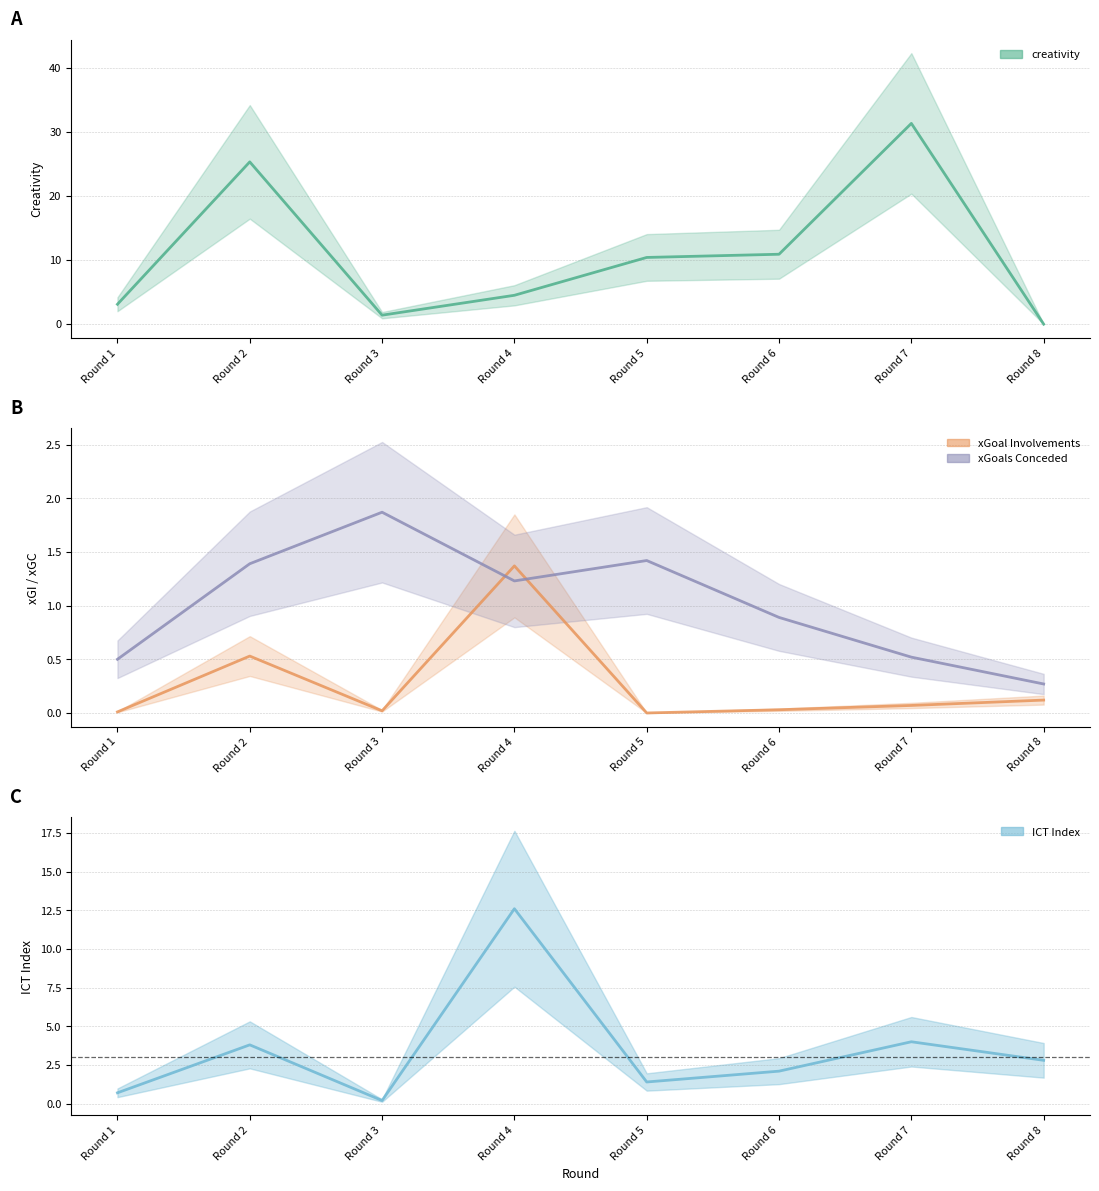

What is the value of the creativity point at the 3rd from the left?

1.4